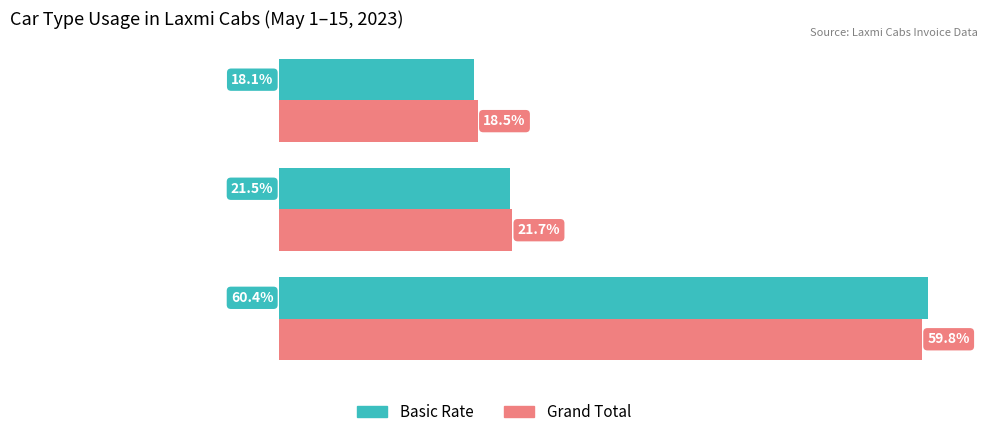

Which series has the largest range (max minus min)?

Basic Rate